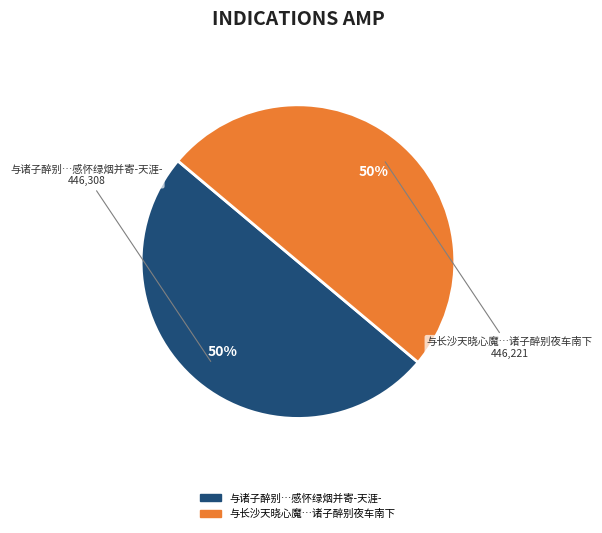

Count the number of slices in the pie.

2